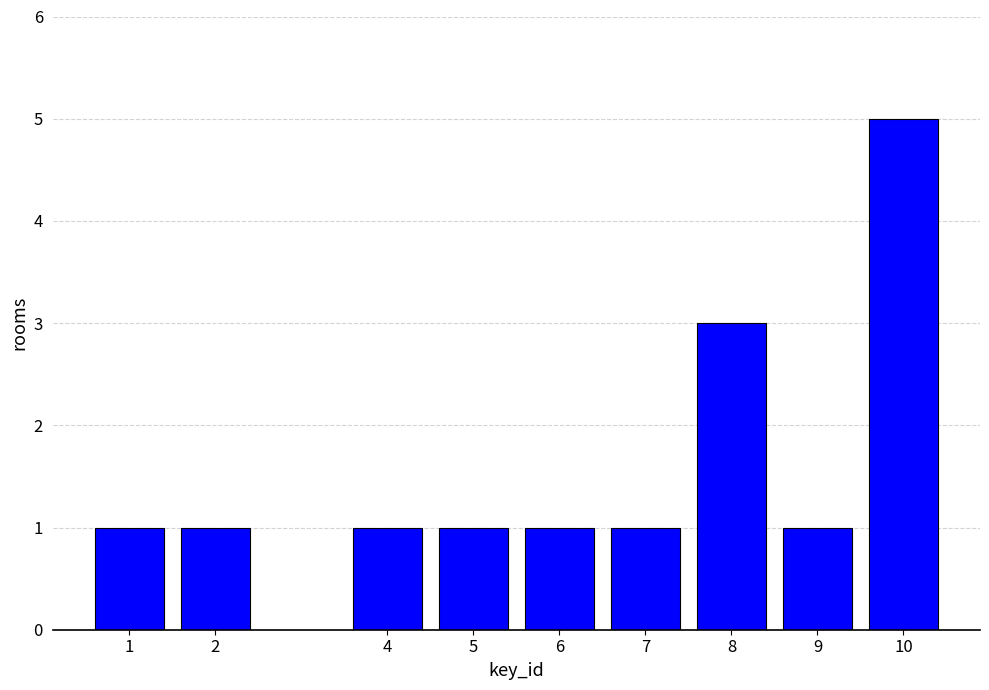

Reading left to right, what are all the values shown in this chart?

1=1	2=1	4=1	5=1	6=1	7=1	8=3	9=1	10=5